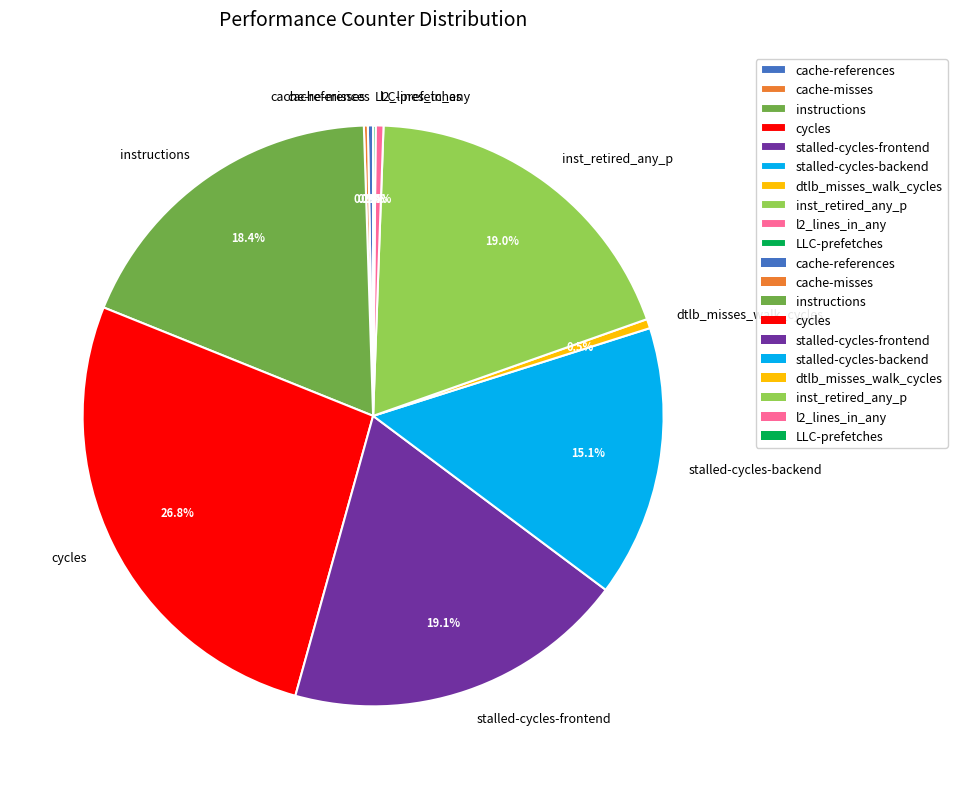

To the nearest percent, what portion does cycles represent?

27%